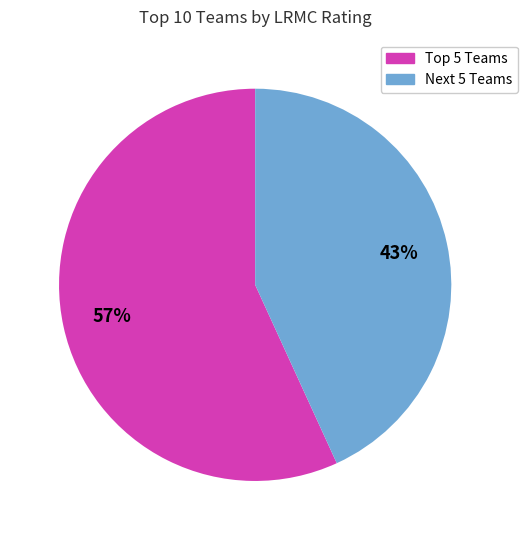

To the nearest percent, what is the difference between the largest and smallest slice percentages?

14%